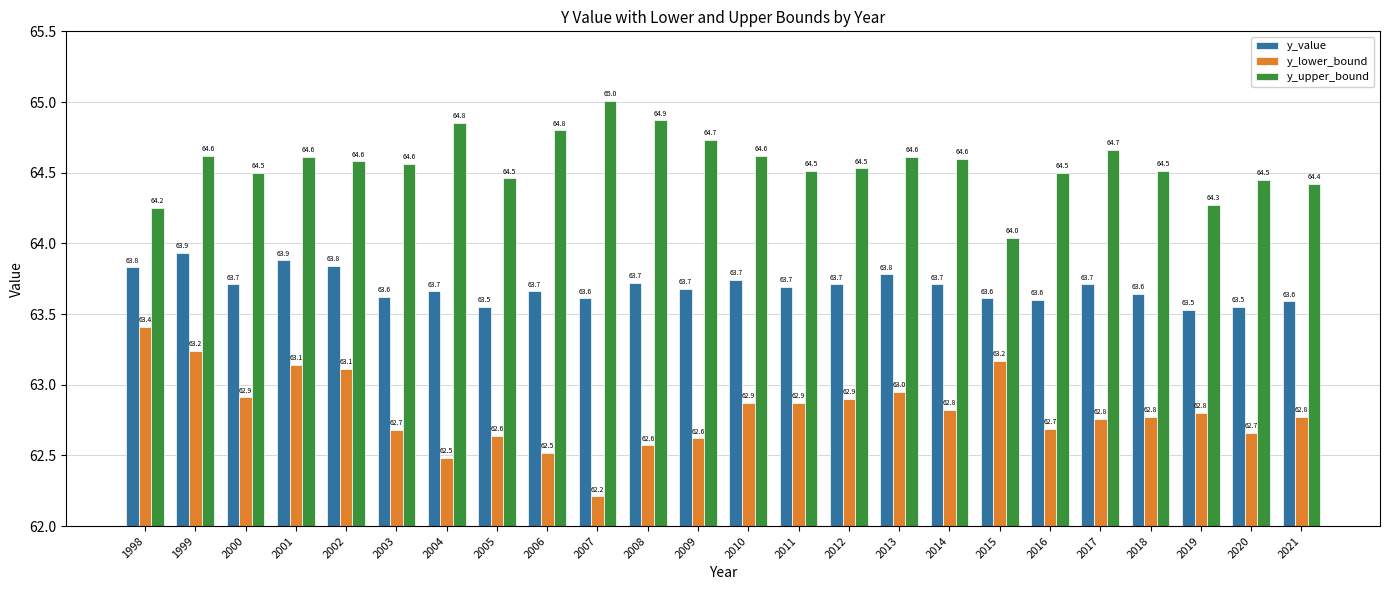

Between 2014 and 2019, which series saw the biggest shift?

y_upper_bound